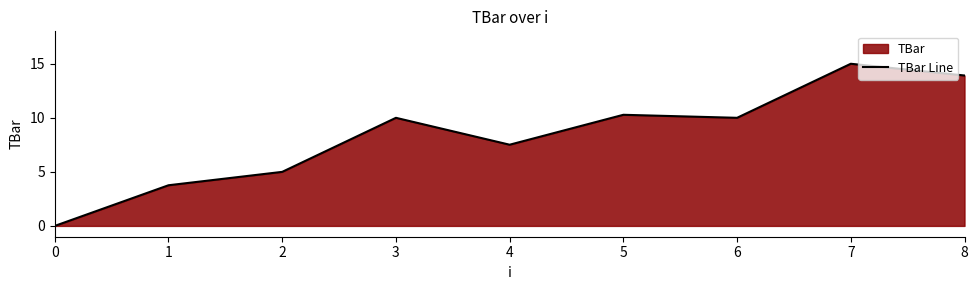

True or false: the data shows 10.0 at 6.

True